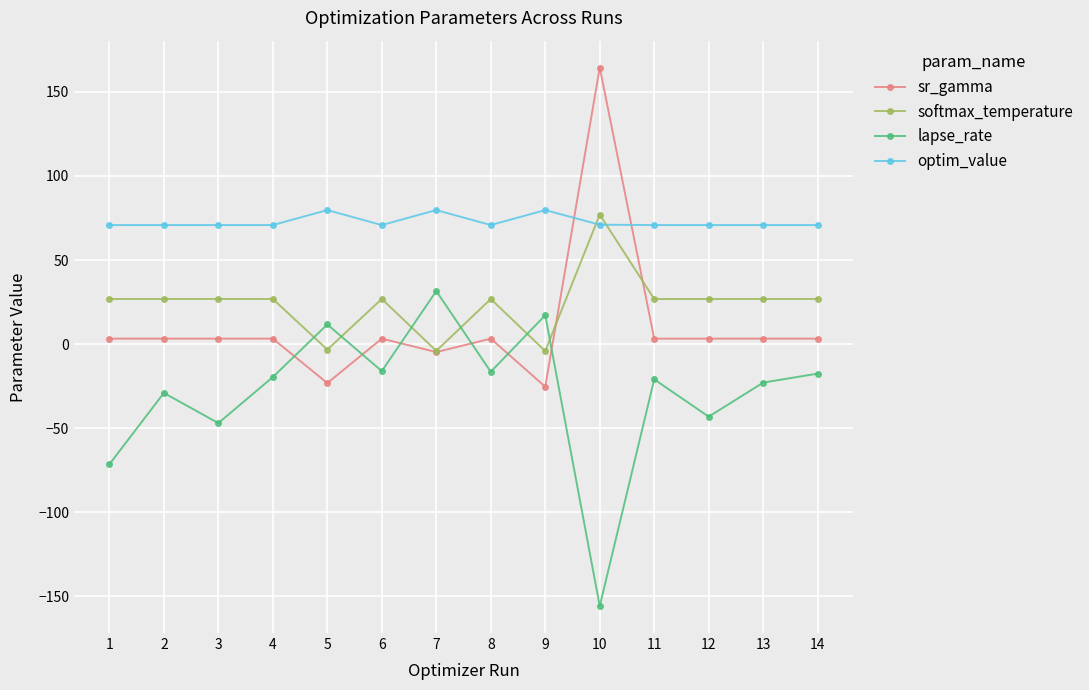

In lapse_rate, how many points are lower than both neighbors (excluding endpoints)?

5